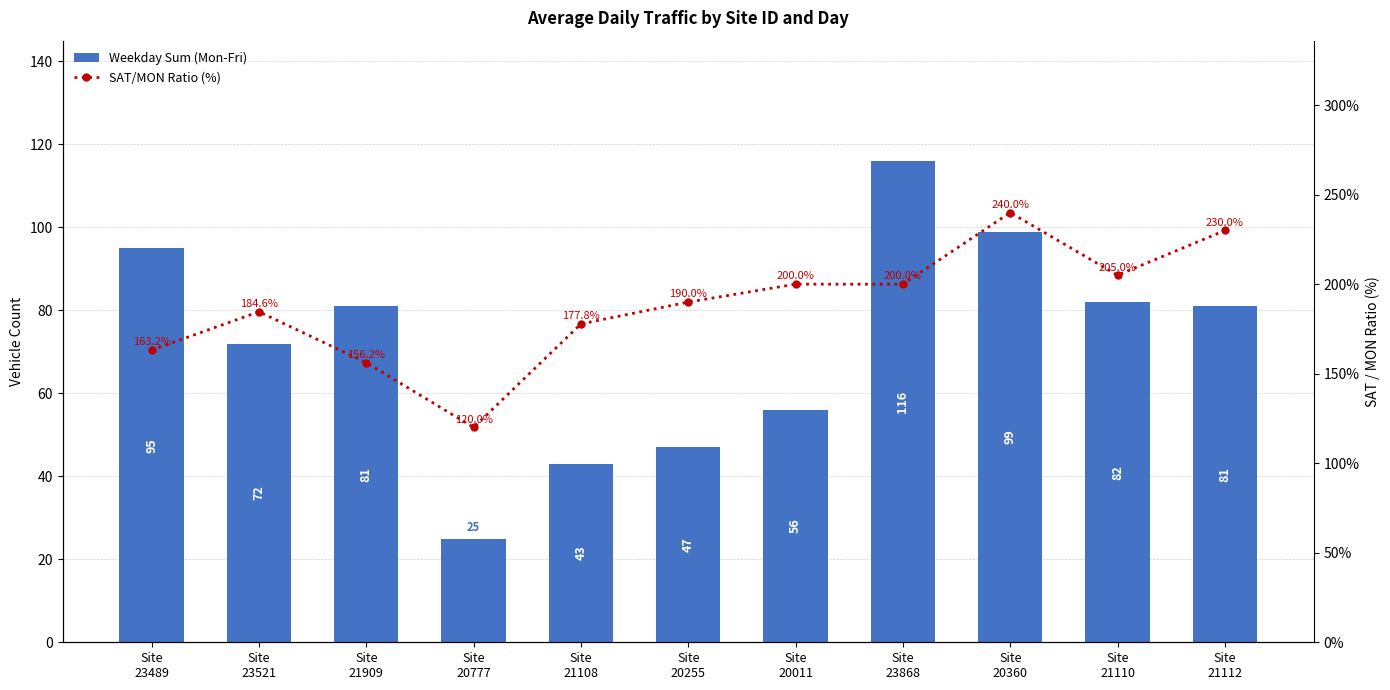

At which label is Weekday Sum (Mon-Fri) closest to 70?

Site
23521